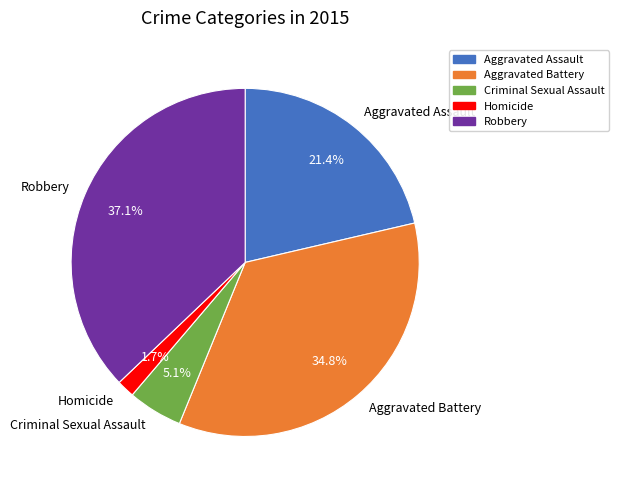

How much of the chart is everything except Criminal Sexual Assault?

94.9%